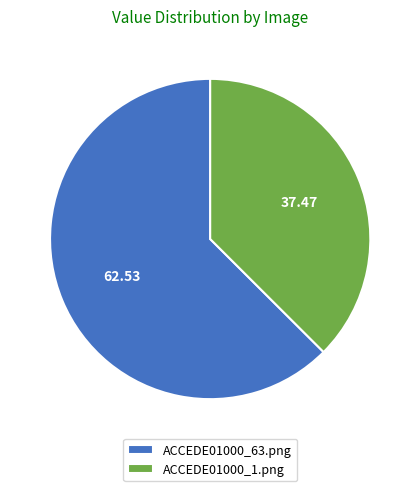

True or false: ACCEDE01000_63.png accounts for 71% of the total.

False